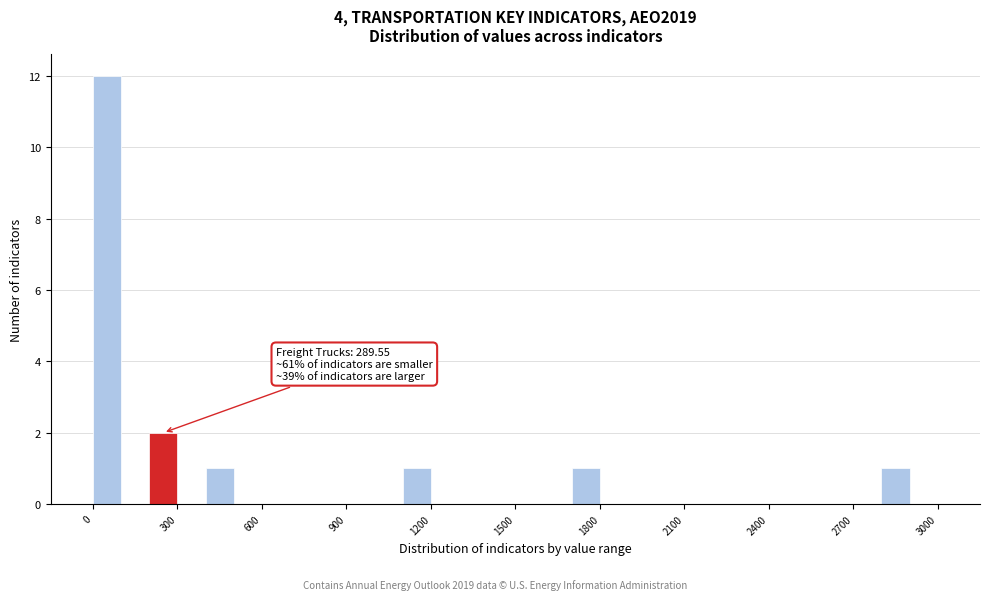

Around what value on the x-axis is the tallest bar? Give the approximate position of its centre, as read against the axis.

50